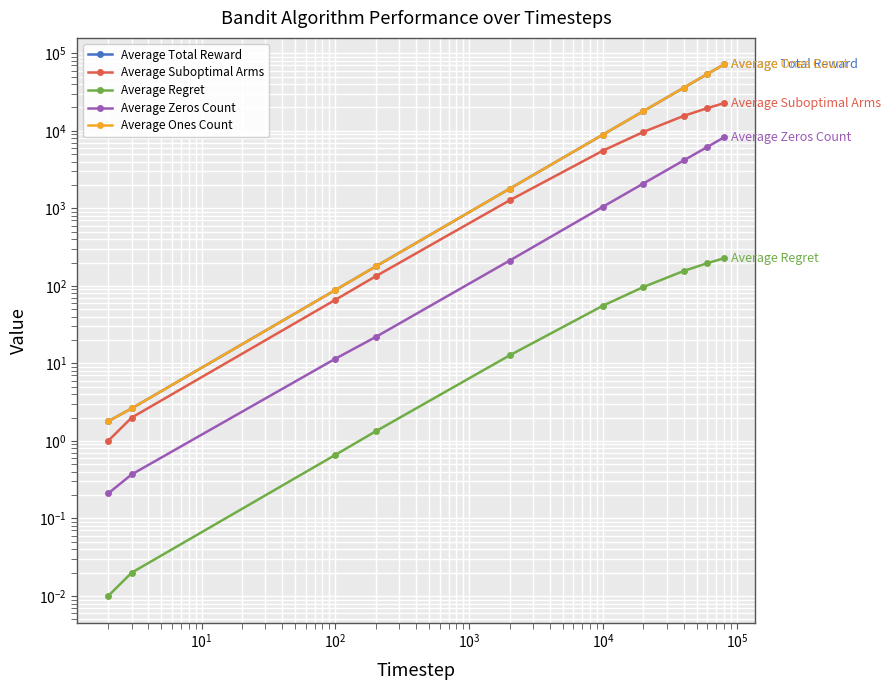

True or false: Average Suboptimal Arms and Average Ones Count intersect in this chart.

False